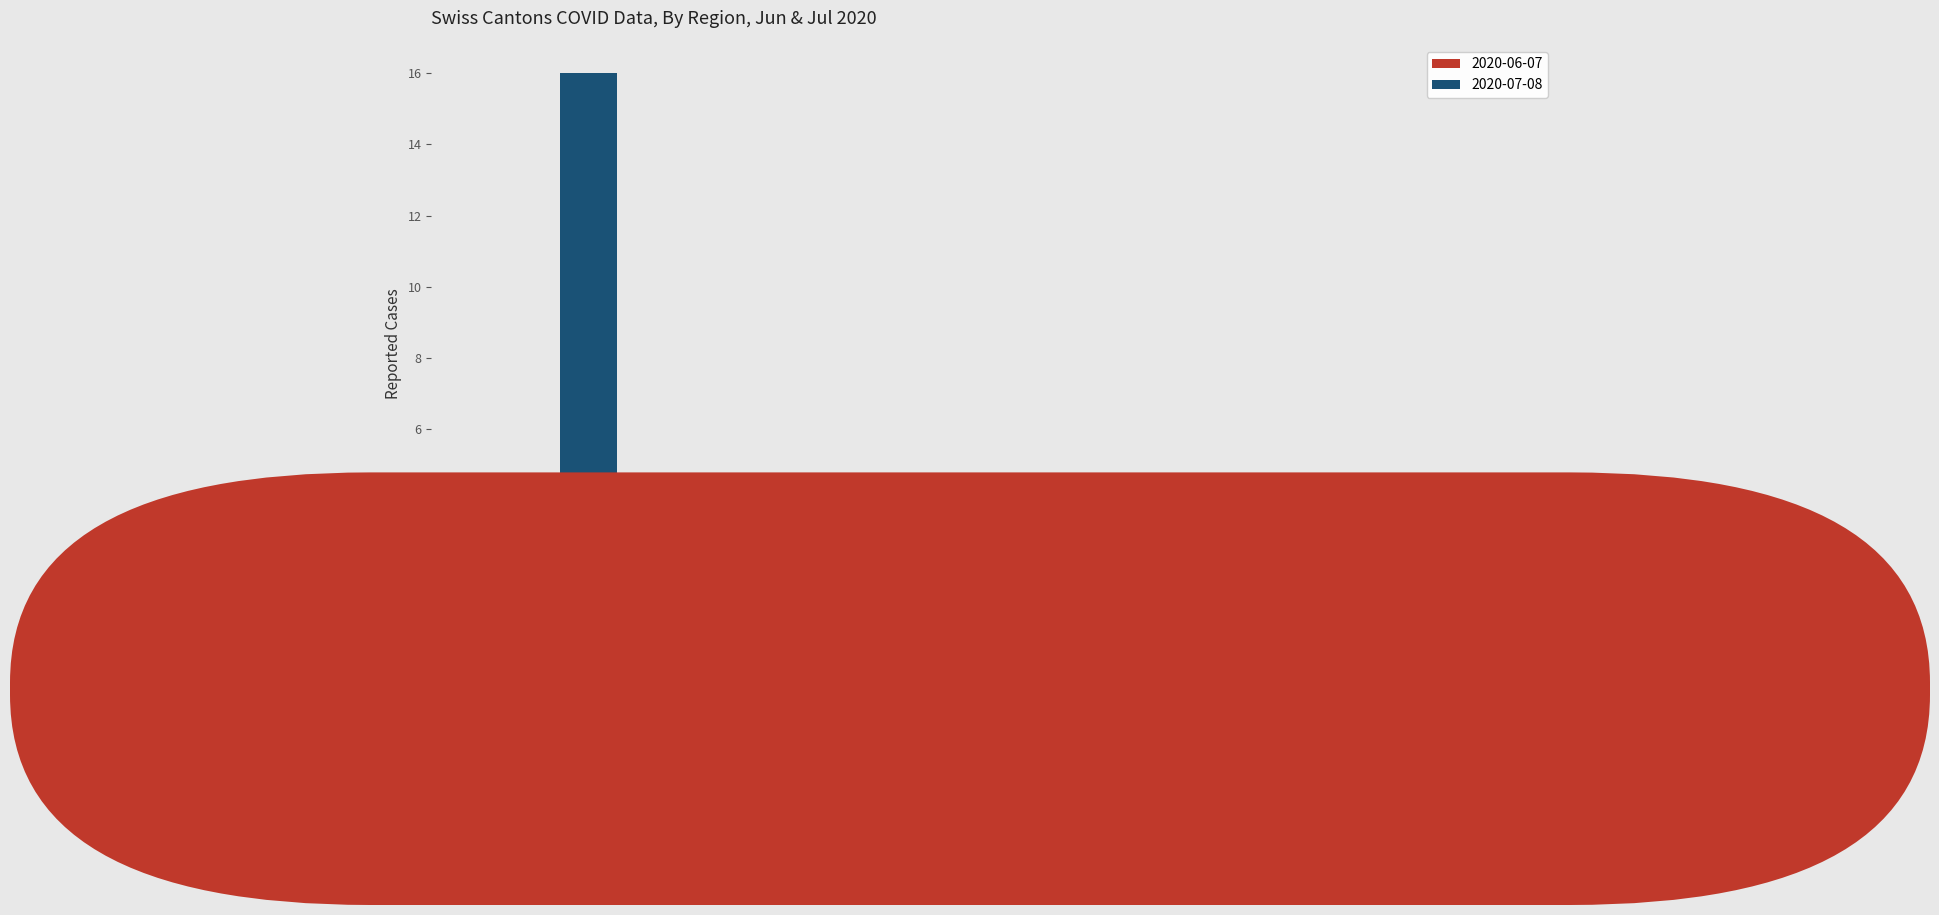

What are all the series names shown in the legend?

2020-06-07, 2020-07-08